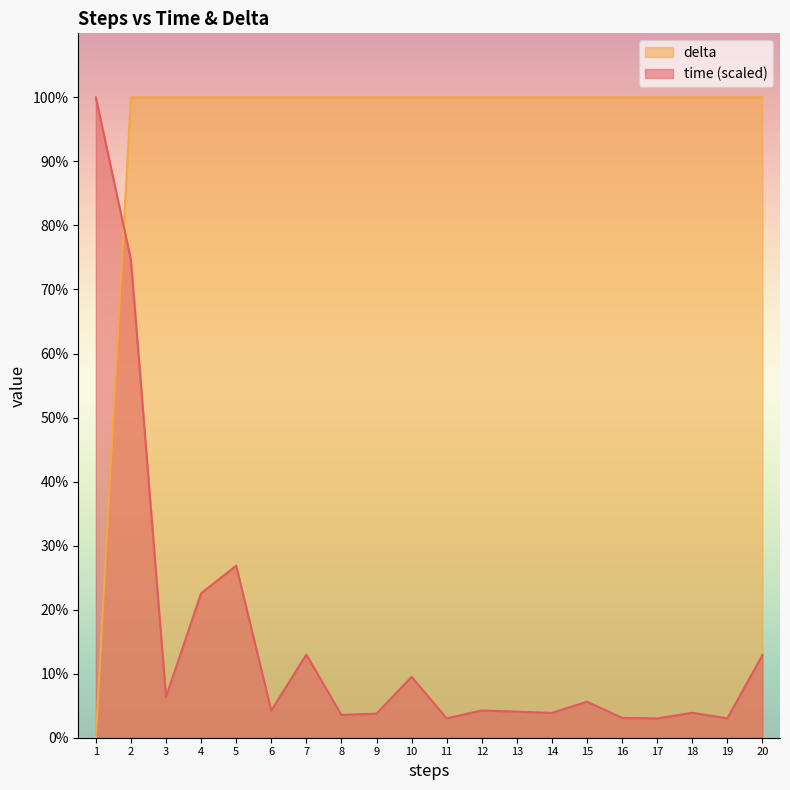

What is the value of the time point at the 20th from the left?

12.9